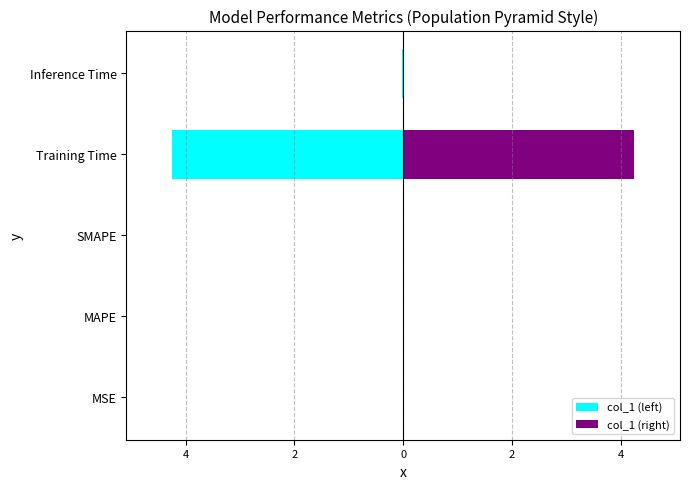

Is the value of col_1 (left) at Training Time greater than the value of col_1 (right) at Training Time?

No